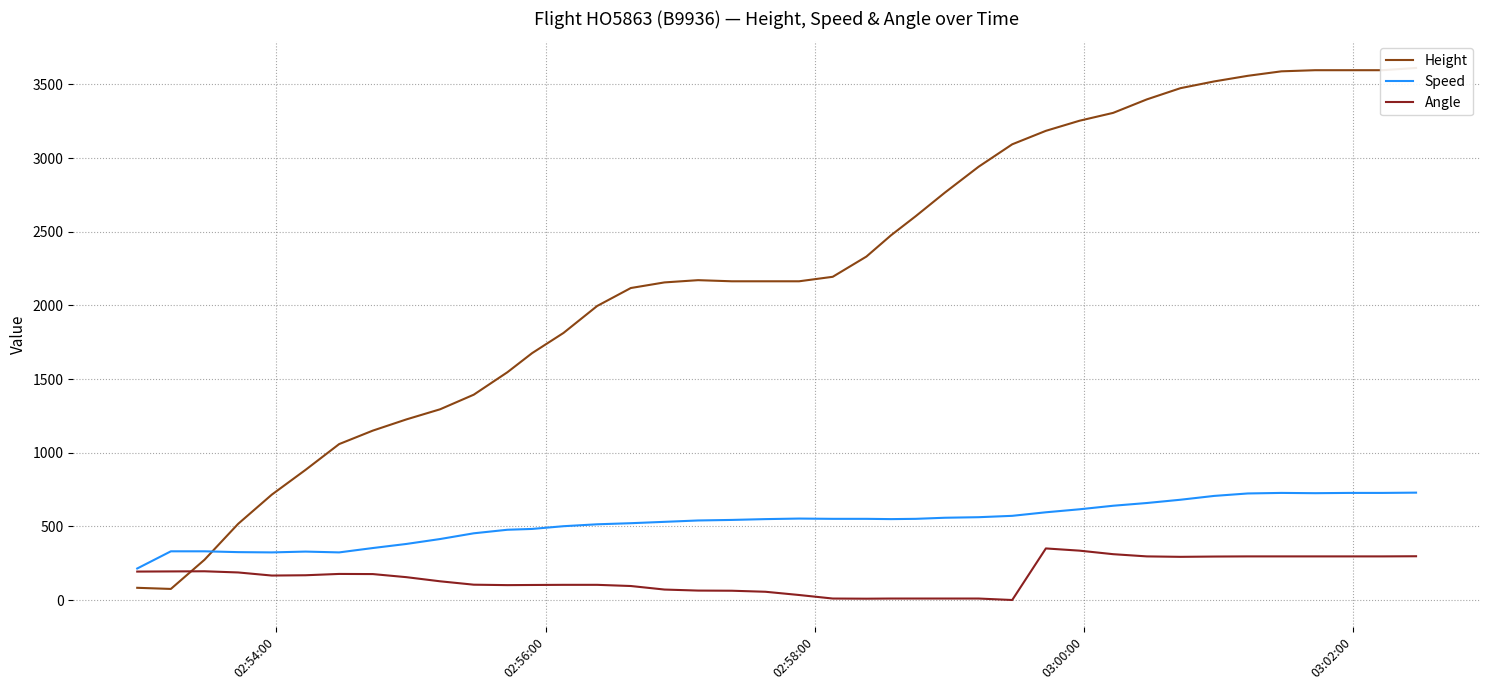

What is the average value of the Angle series?

159.8